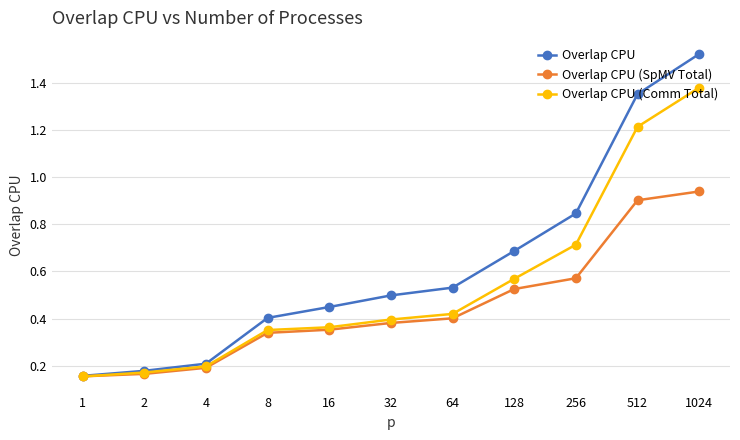

How many data points does each series have?

11